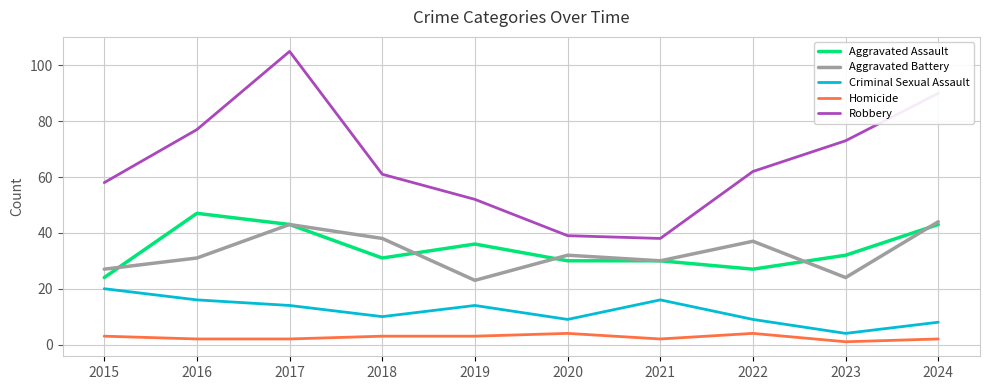

The Aggravated Assault series shows 7 at 2020. True or false?

False